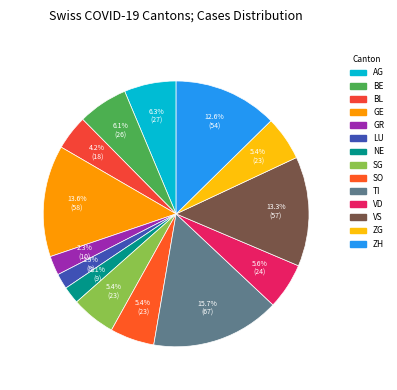

What percentage is the ZG slice, to the nearest percent?

5%